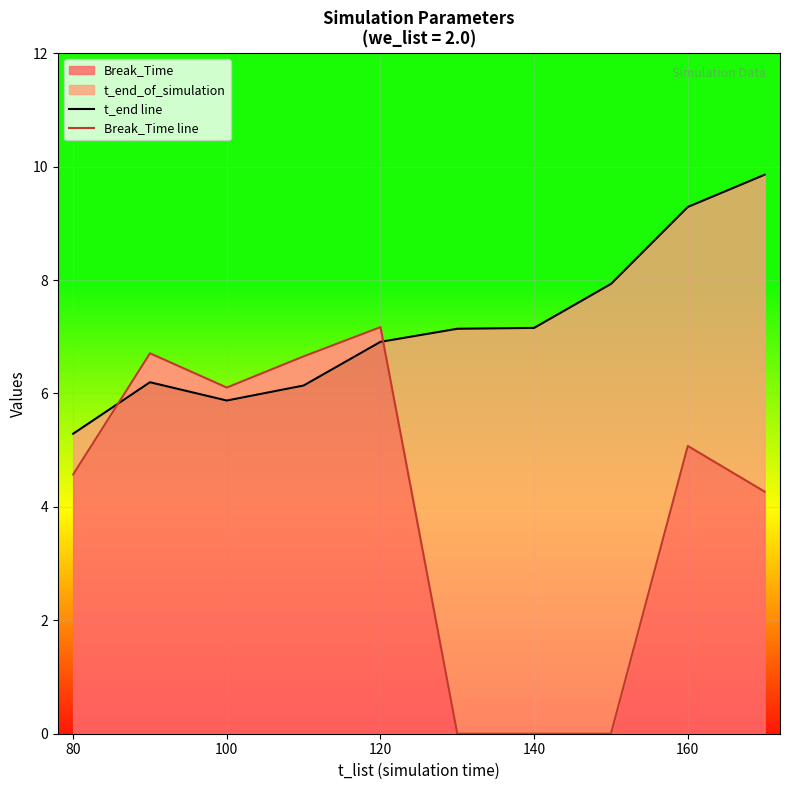

True or false: Break_Time has a value of 2.5 at 100.

False